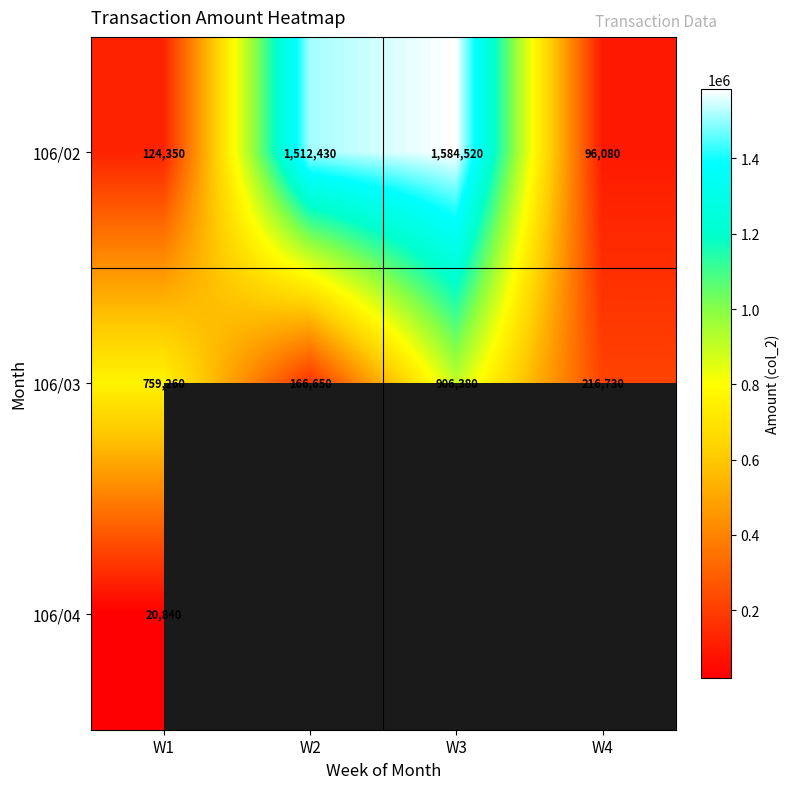

True or false: 106/03 has a value of 759260 at W1.

True